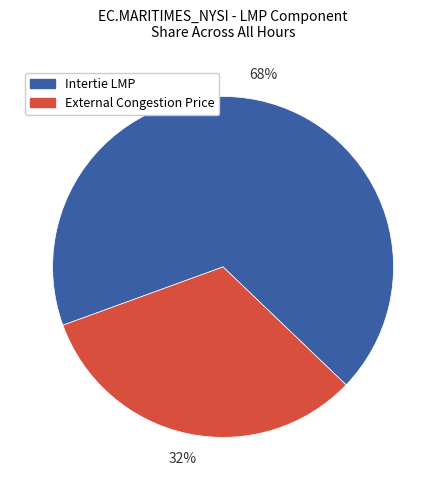

To the nearest percent, what is the combined percentage of Intertie LMP and External Congestion Price?

100%